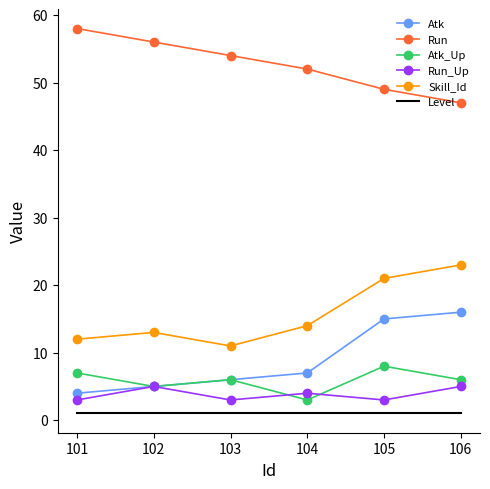

At which category does the chart reach its peak across all series?

101